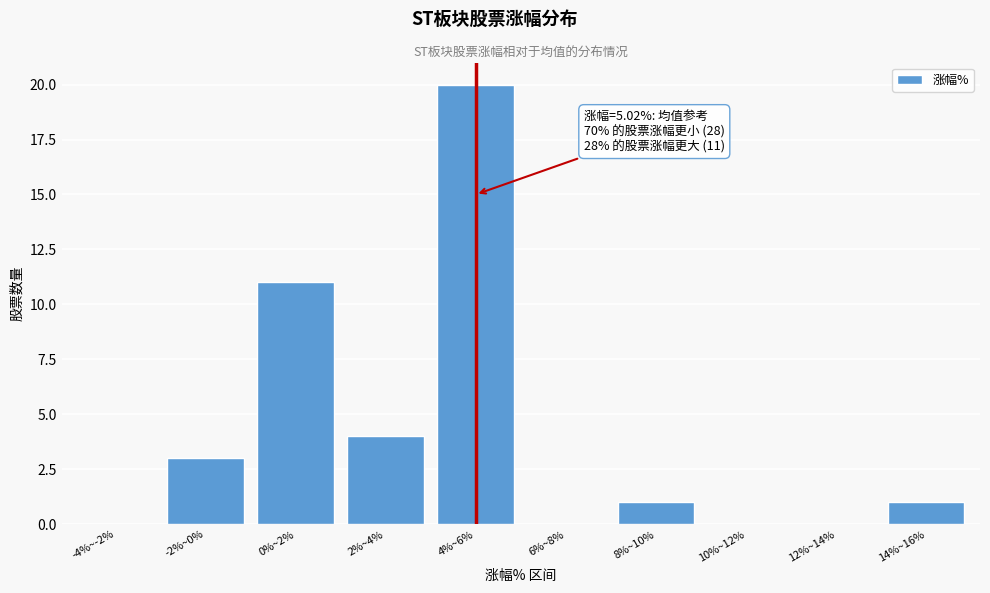

Reading right to left, transcribe all the data shown in this chart.

14%~16%=1	12%~14%=0	10%~12%=0	8%~10%=1	6%~8%=0	4%~6%=20	2%~4%=4	0%~2%=11	-2%~0%=3	-4%~-2%=0